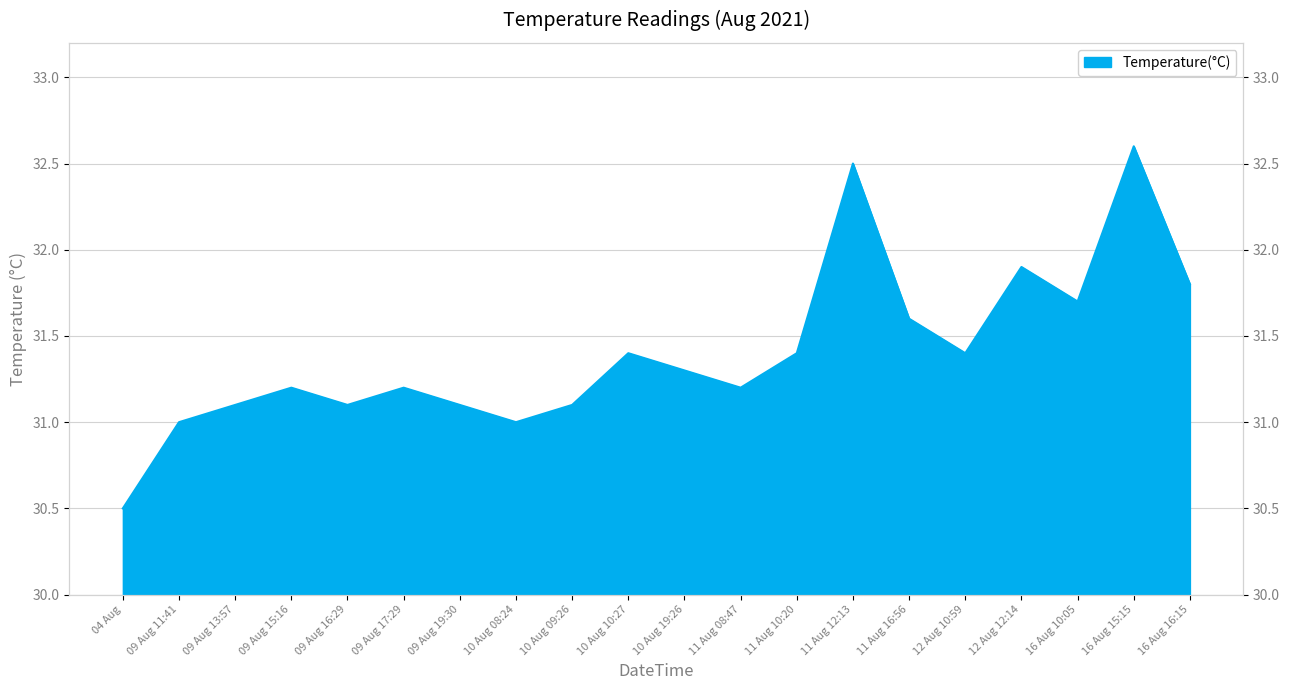

List the labels in order of value, smallest first.

04 Aug, 09 Aug 11:41, 10 Aug 08:24, 09 Aug 13:57, 09 Aug 16:29, 09 Aug 19:30, 10 Aug 09:26, 09 Aug 15:16, 09 Aug 17:29, 11 Aug 08:47, 10 Aug 19:26, 10 Aug 10:27, 11 Aug 10:20, 12 Aug 10:59, 11 Aug 16:56, 16 Aug 10:05, 16 Aug 16:15, 12 Aug 12:14, 11 Aug 12:13, 16 Aug 15:15